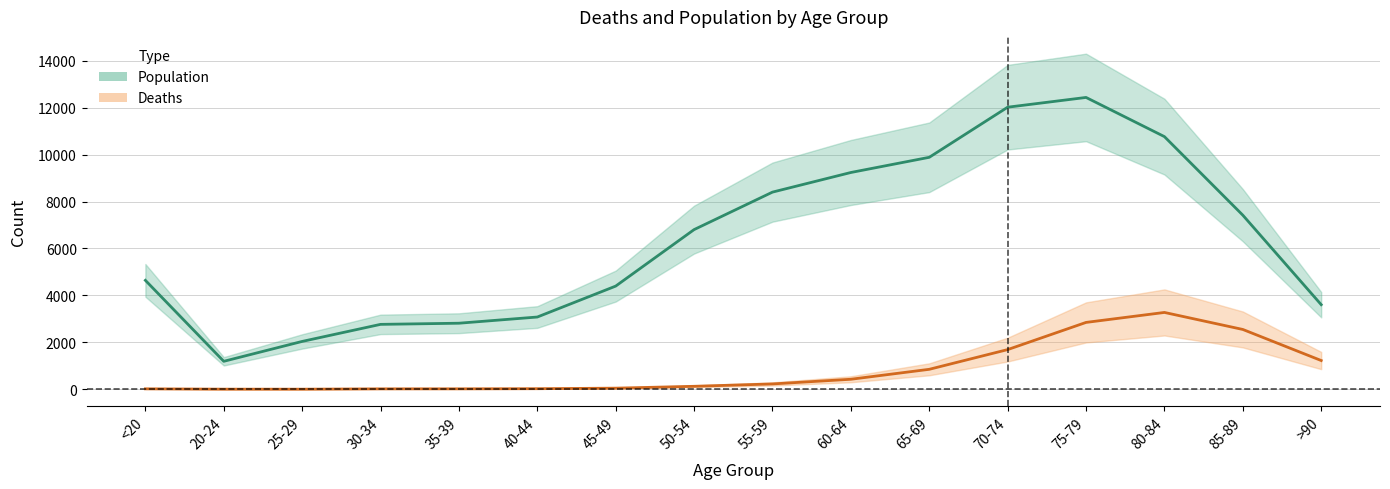

What is the label of the 8th point from the right?

55-59